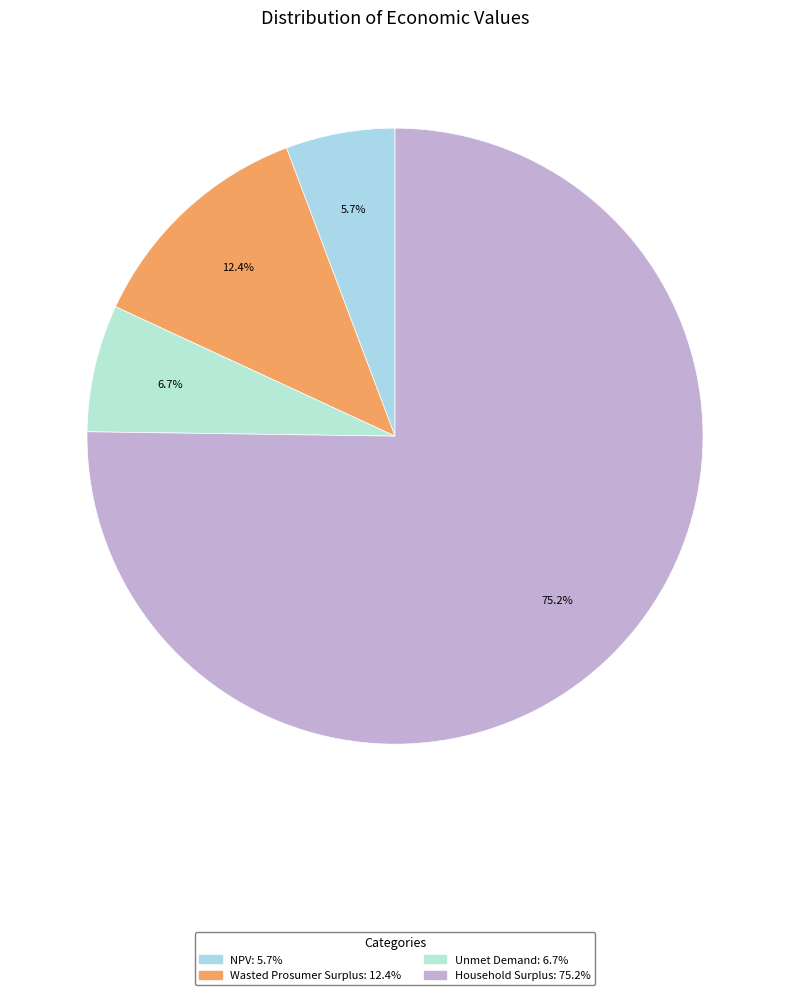

To the nearest percent, what percentage of the pie is Wasted Prosumer Surplus?

12%